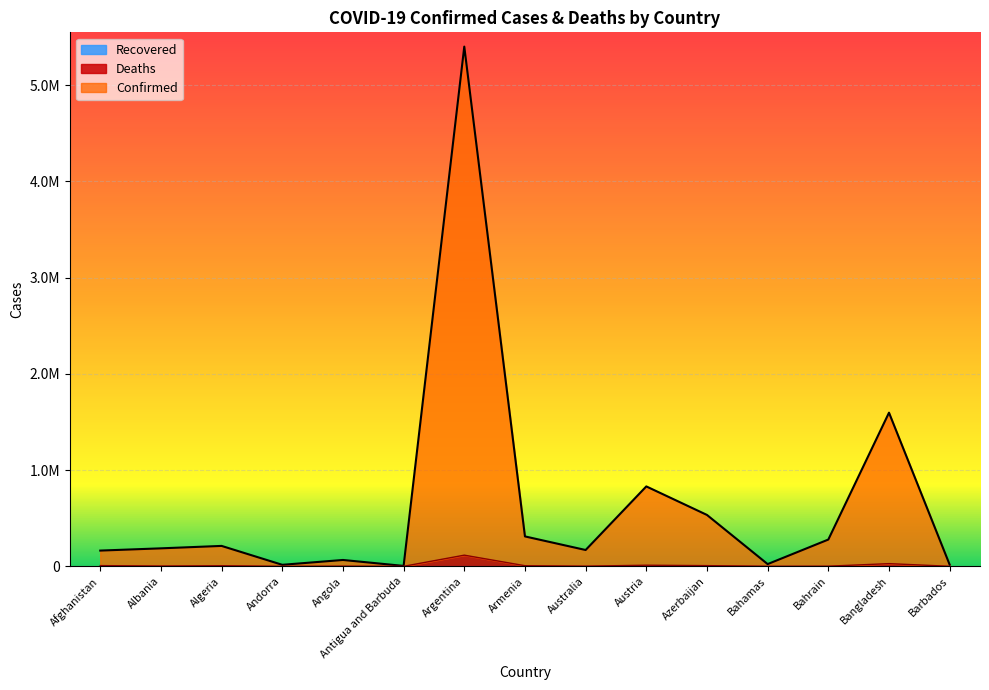

Reading left to right, extract all data points from this chart.

Confirmed: Afghanistan=163465	Albania=186775	Algeria=212067	Andorra=15635	Angola=65931	Antigua and Barbuda=4142	Argentina=5401990	Armenia=310778	Australia=169498	Austria=830528	Azerbaijan=533941	Bahamas=22994	Bahrain=278111	Bangladesh=1597016	Barbados=16933
Deaths: Afghanistan=7269	Albania=2902	Algeria=5907	Andorra=130	Angola=1705	Antigua and Barbuda=102	Argentina=115916	Armenia=6232	Australia=1708	Austria=11333	Azerbaijan=7021	Bahamas=643	Bahrain=1393	Bangladesh=27854	Barbados=151